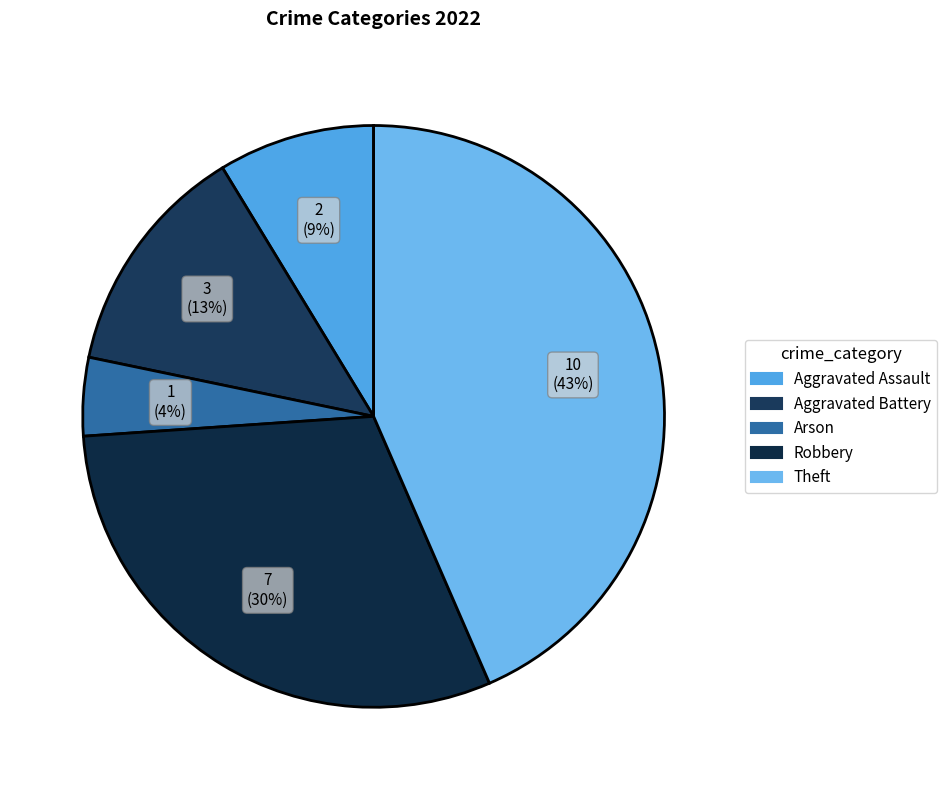

Rank the categories by value from lowest to highest.

Arson, Aggravated Assault, Aggravated Battery, Robbery, Theft